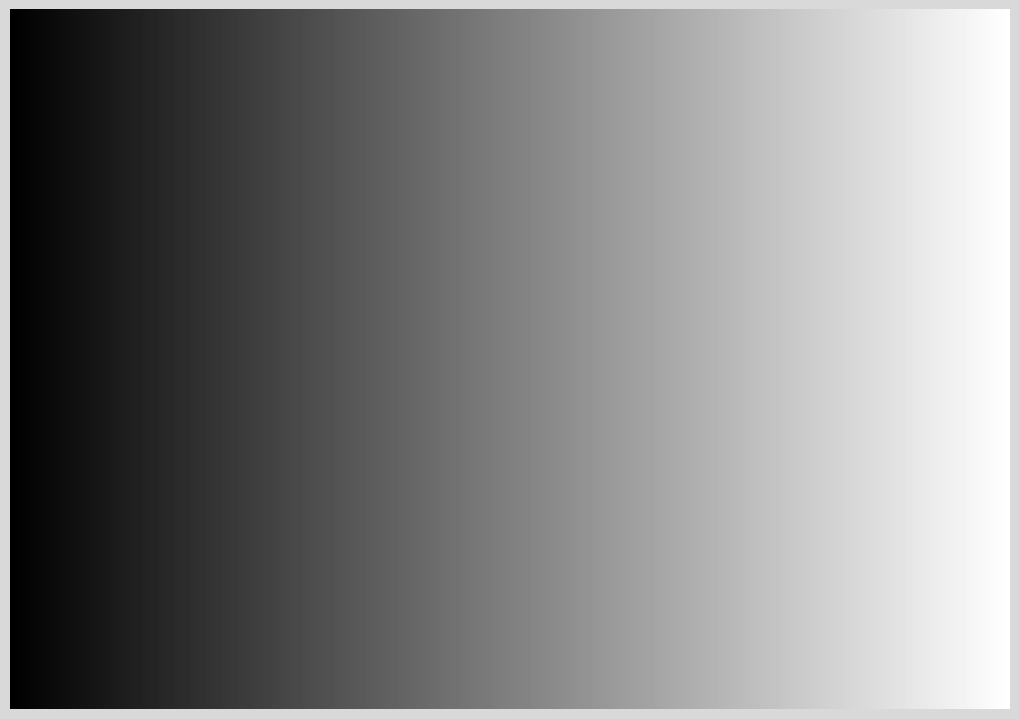

To the nearest percent, what is the difference between the largest and smallest slice percentages?

27%